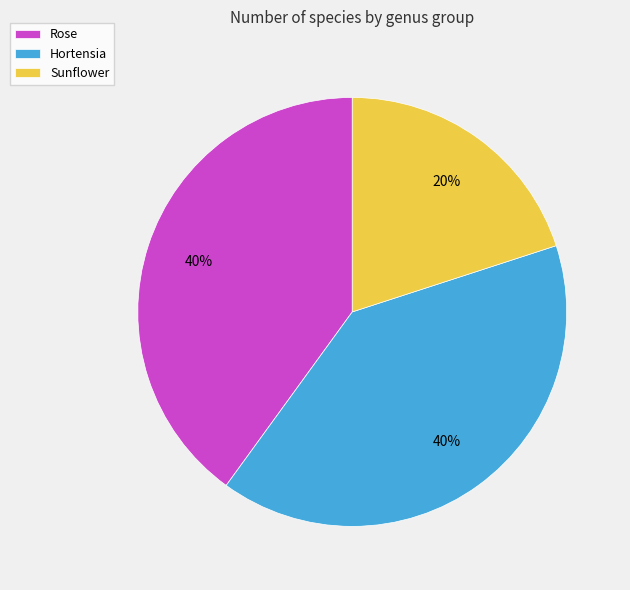

Count the number of slices in the pie.

3